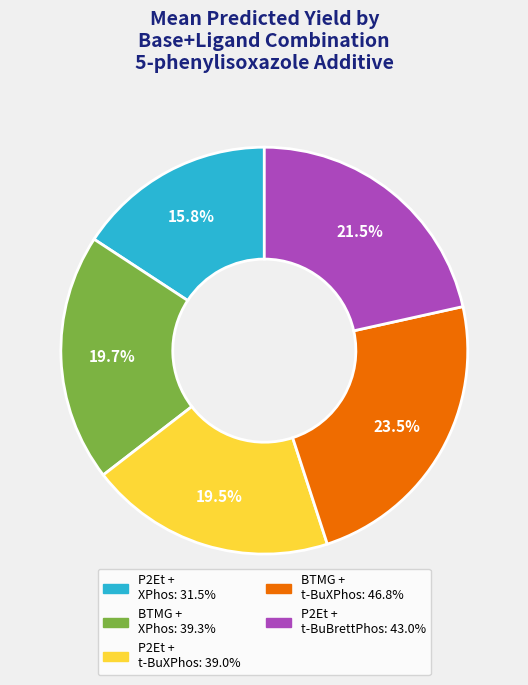

Does any single category account for the majority?

No